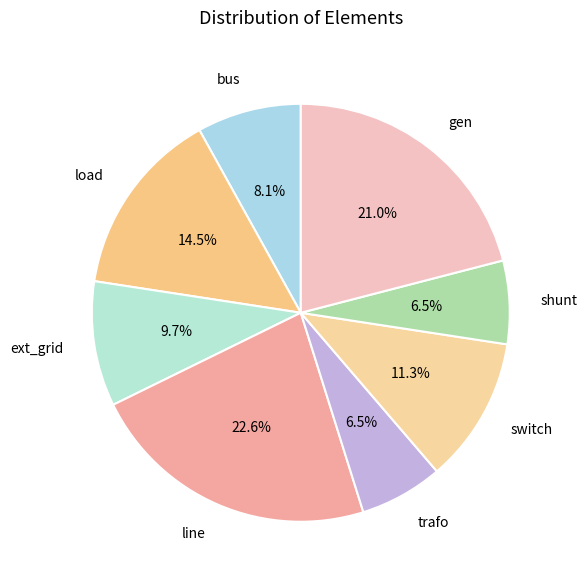

Is the sum of trafo and ext_grid greater than half?

No